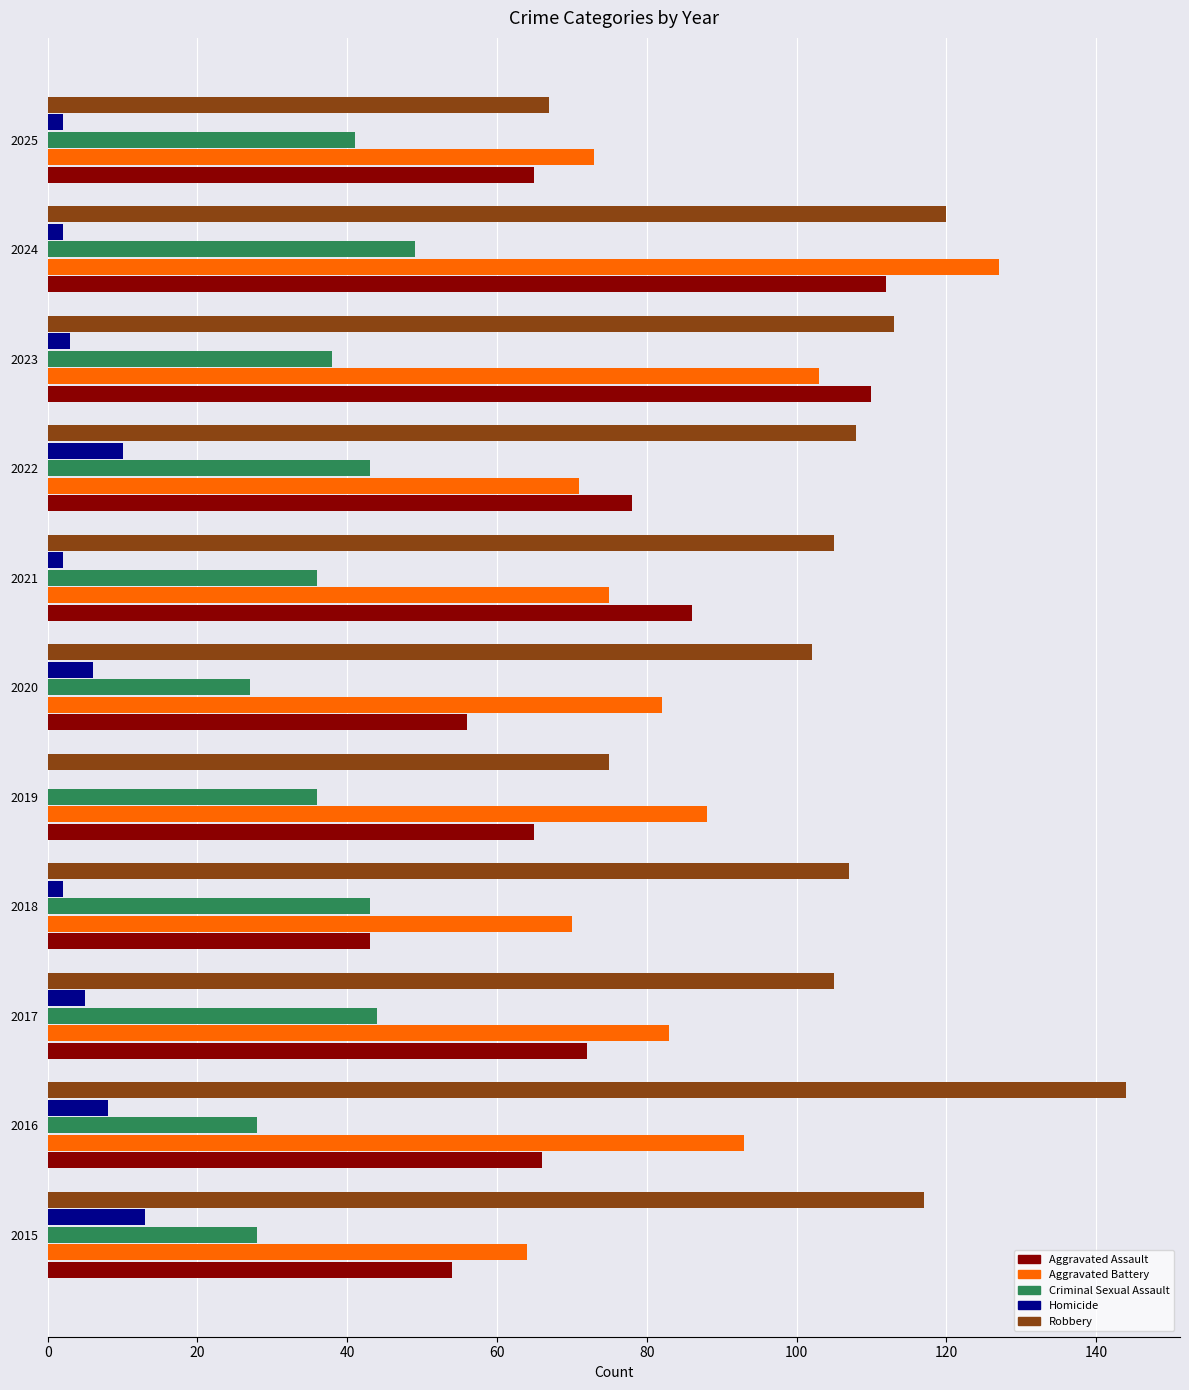

What is the maximum value shown in the chart?

144